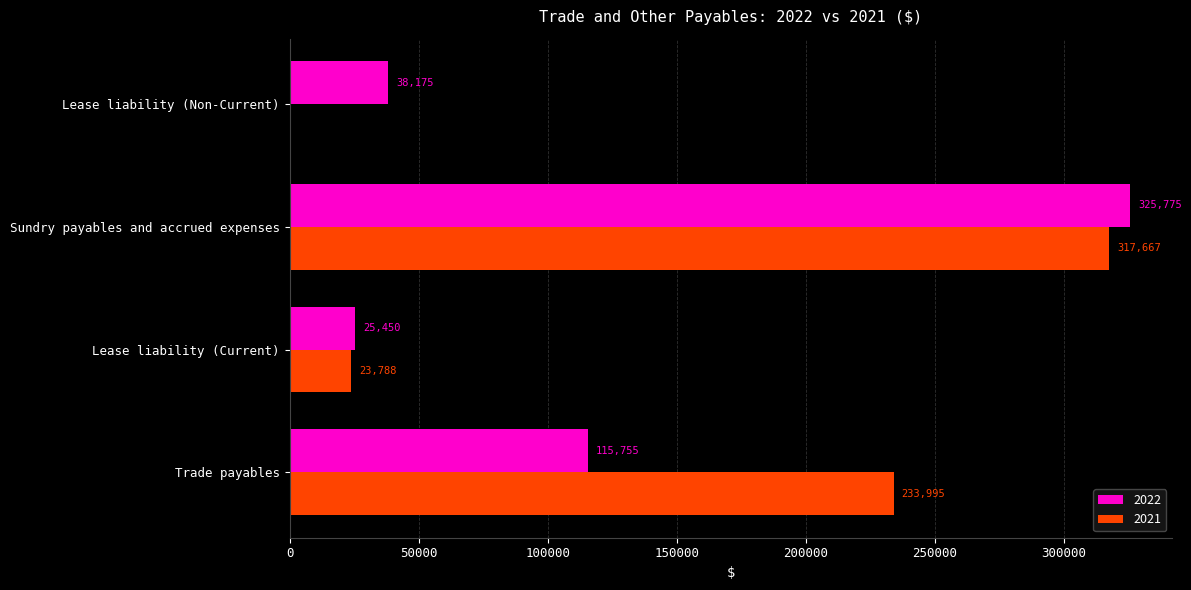

How many distinct data groups are displayed?

2